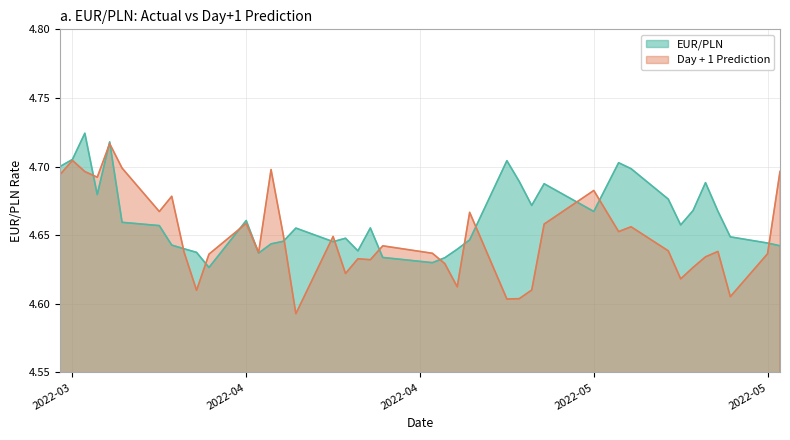

What are all the series names shown in the legend?

EUR/PLN, Day + 1 Prediction